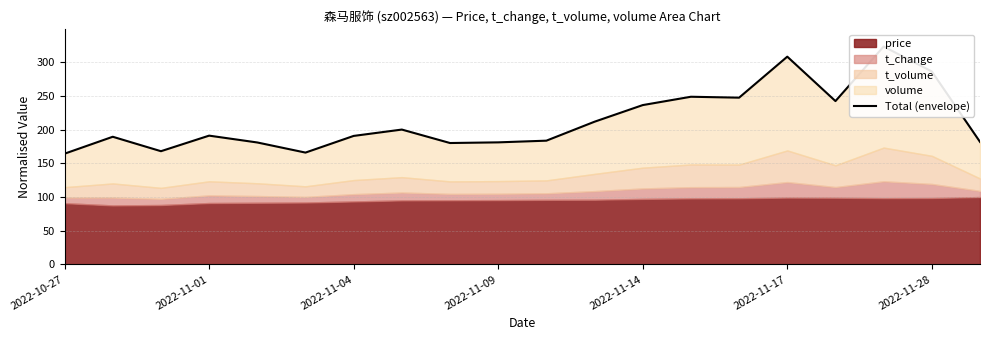

Approximately how many times larger is the value at 14 compared to 17?

0.8